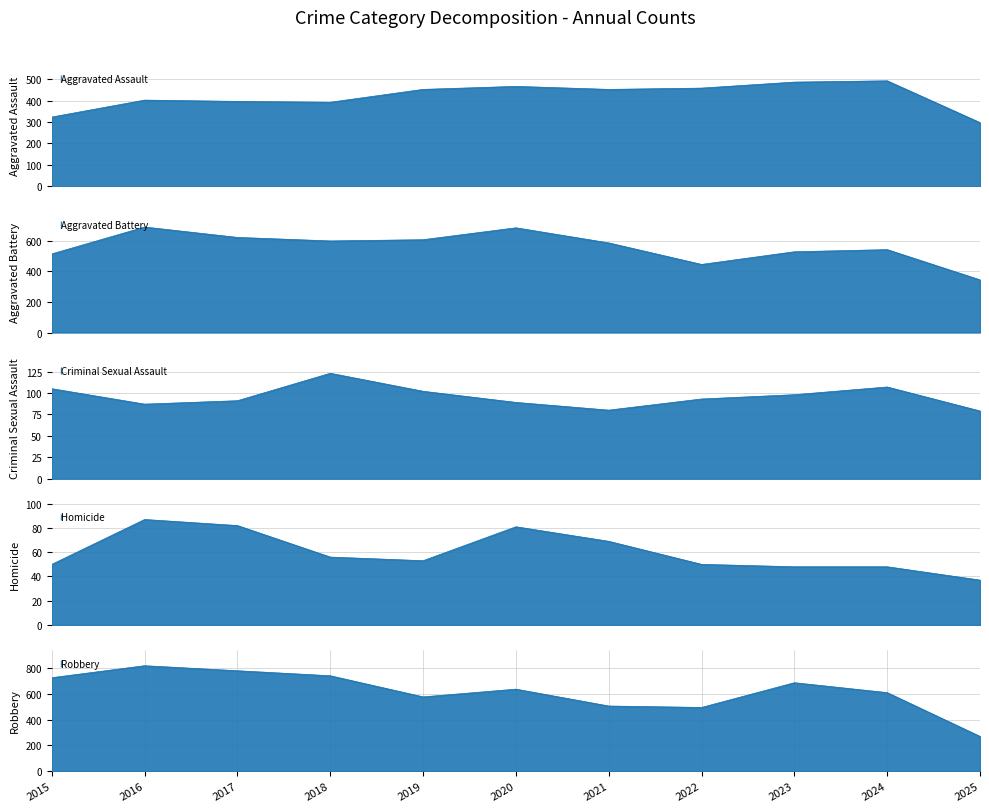

How many lines are shown in the chart?

5